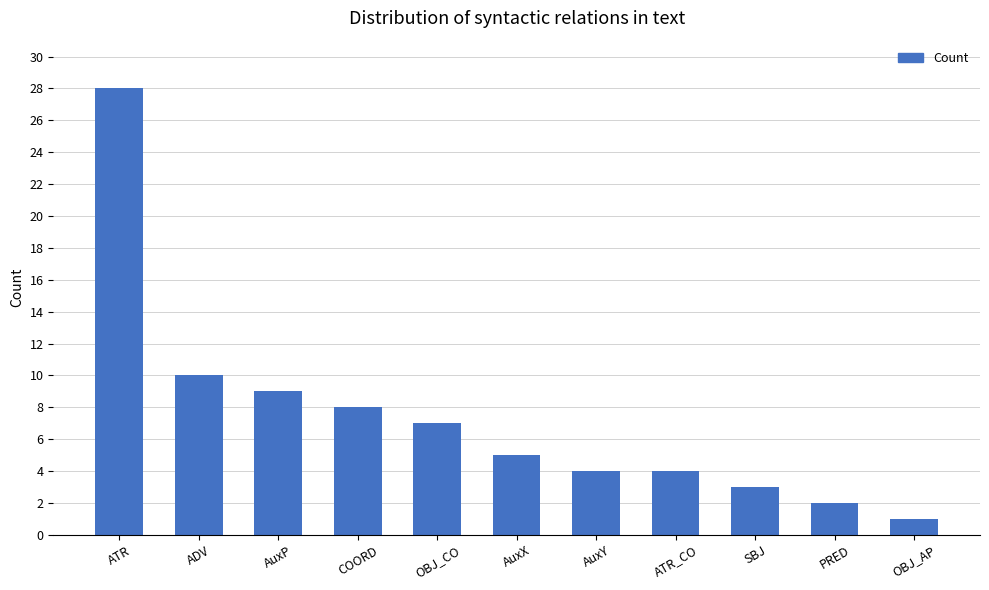

Which label corresponds to the largest value in the chart?

ATR